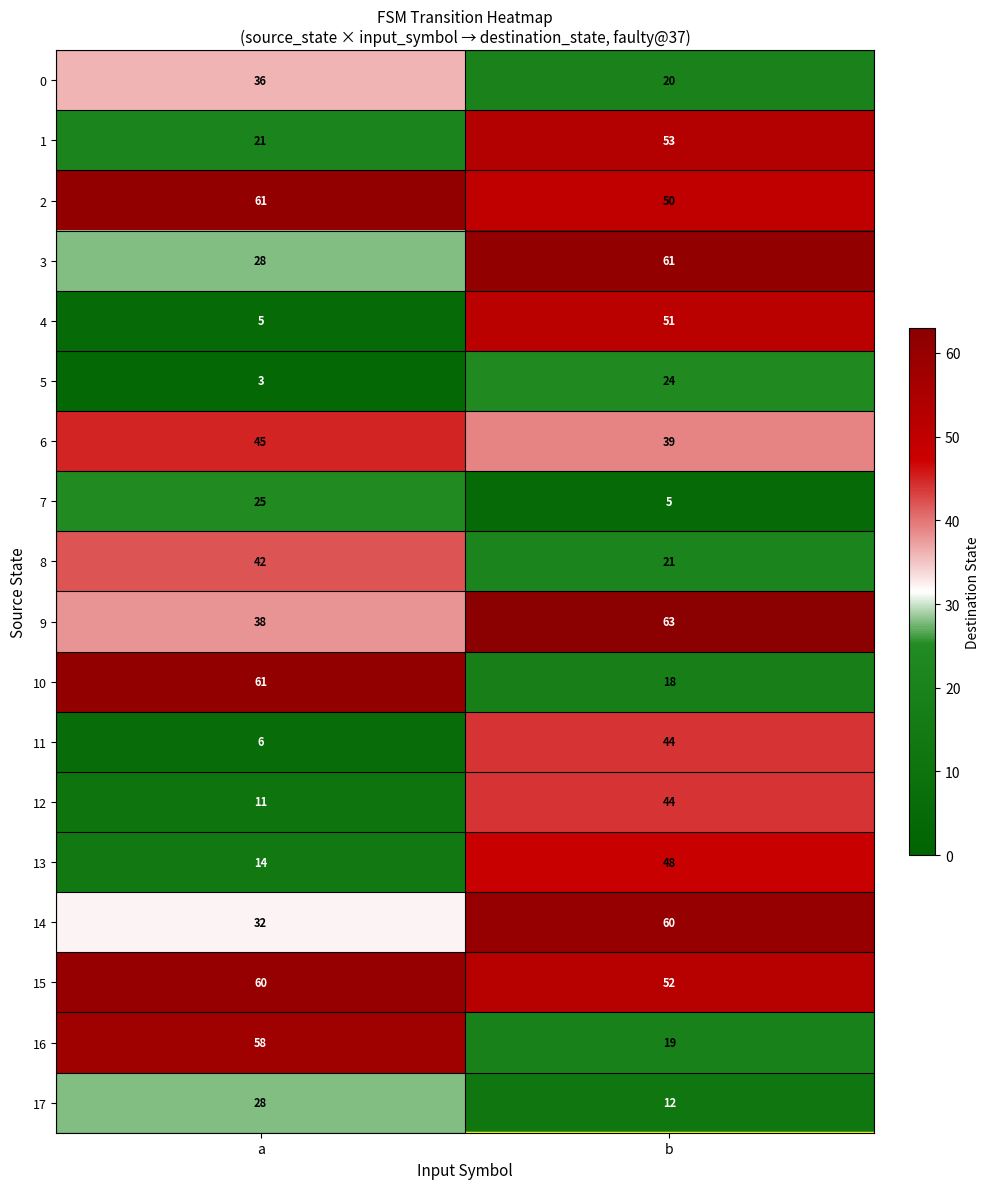

Between a and b, which series saw the biggest shift?

4